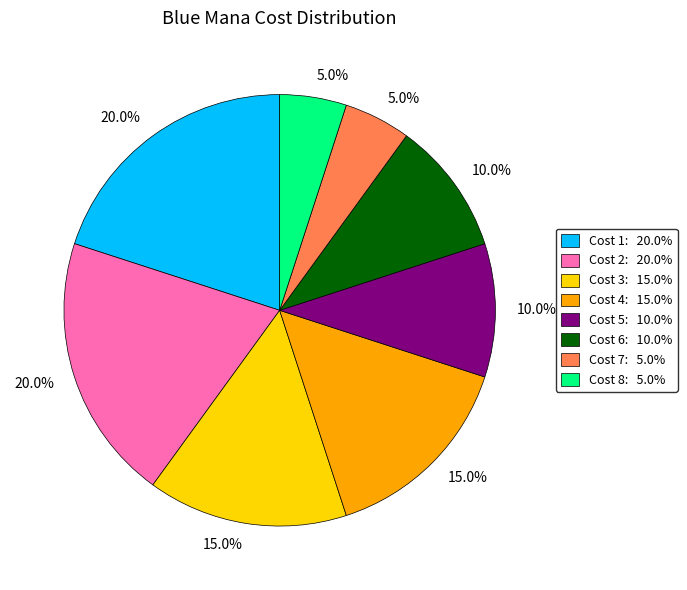

What percentage do Cost 3: 15.0% and Cost 1: 20.0% together represent?

35.0%